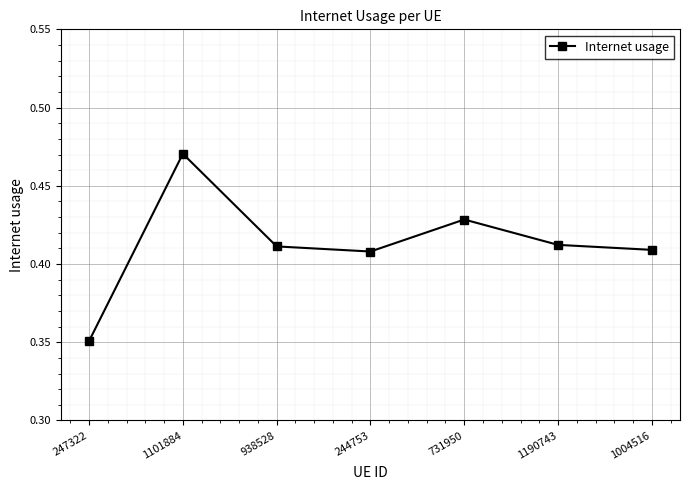

What is the change in value from 247322 to 1004516?

+0.1